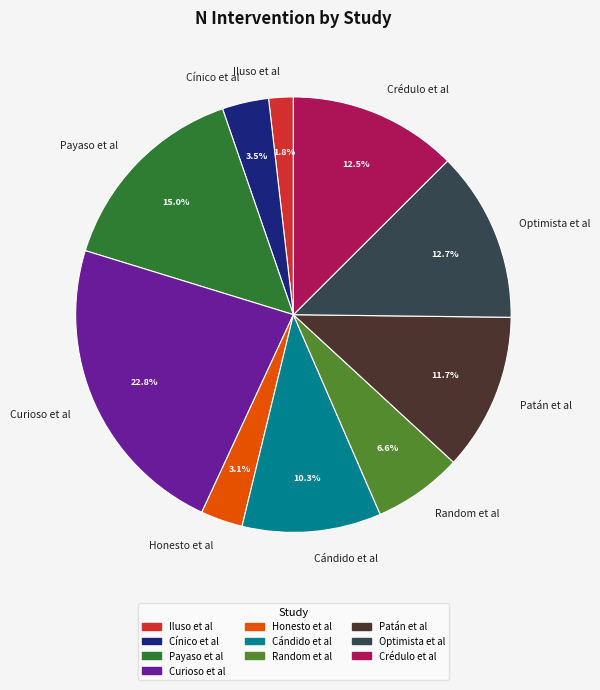

How many segments does this pie chart have?

10